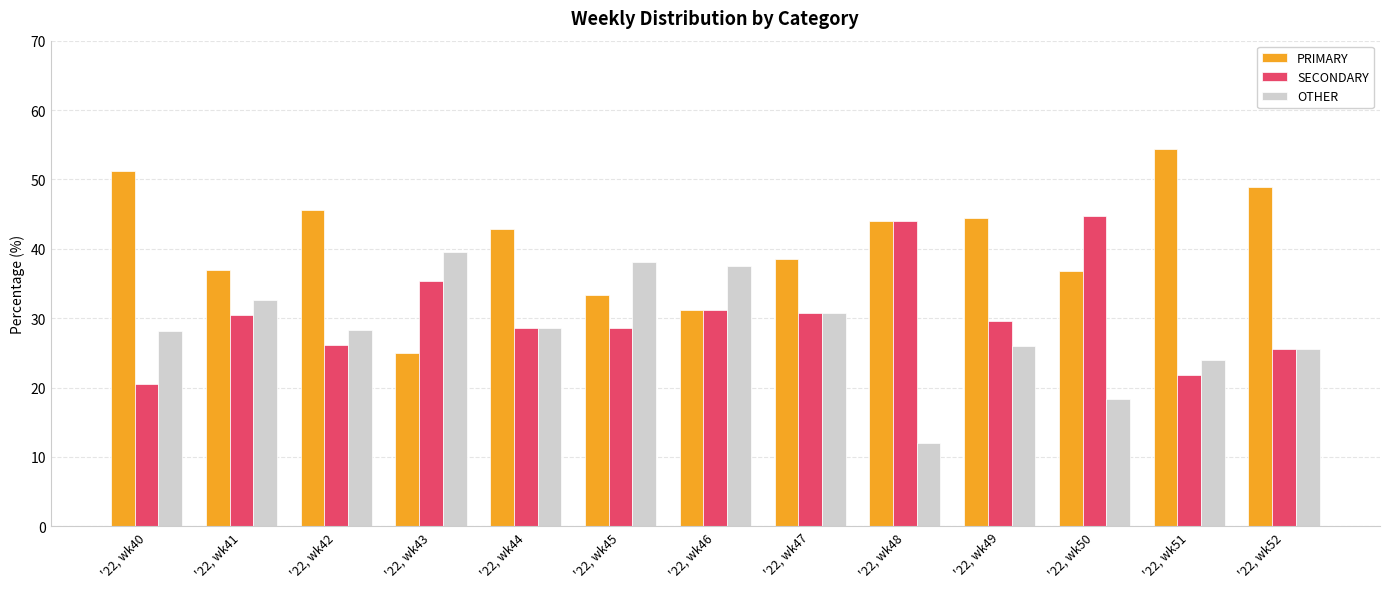

Which series has the largest total across all categories?

PRIMARY